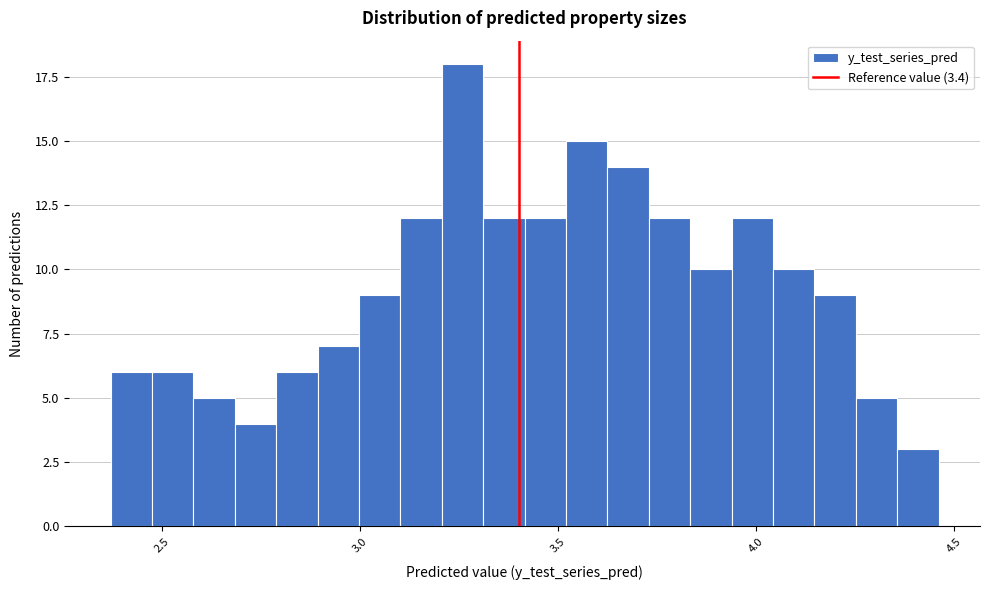

Read against the x-axis, roughly where is the centre of the tallest bar?

3.25